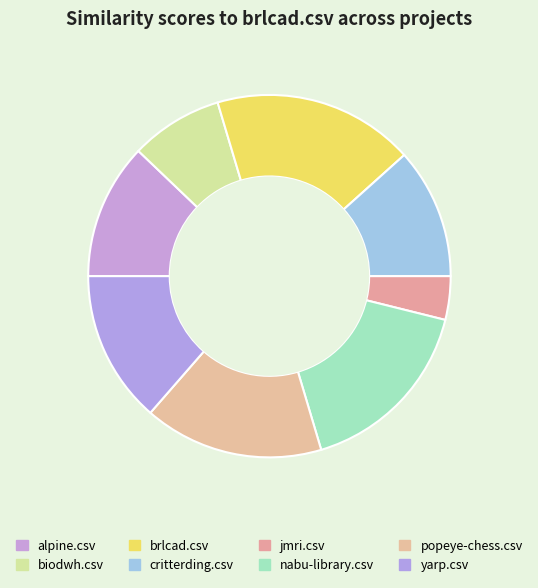

What percentage is NOT represented by yarp.csv?

86.4%